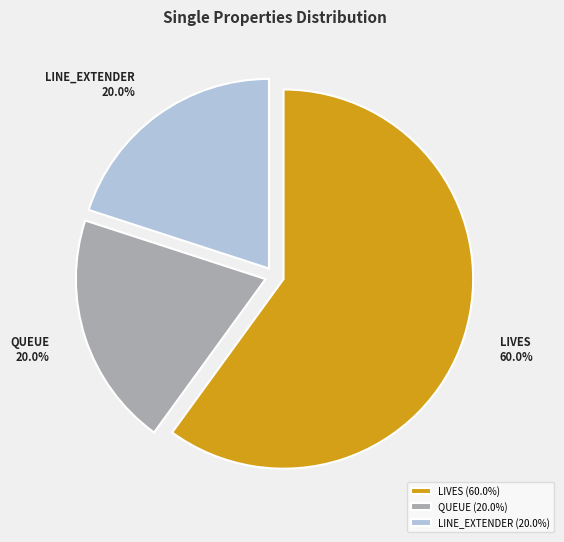

To the nearest percent, what portion does LINE_EXTENDER represent?

20%